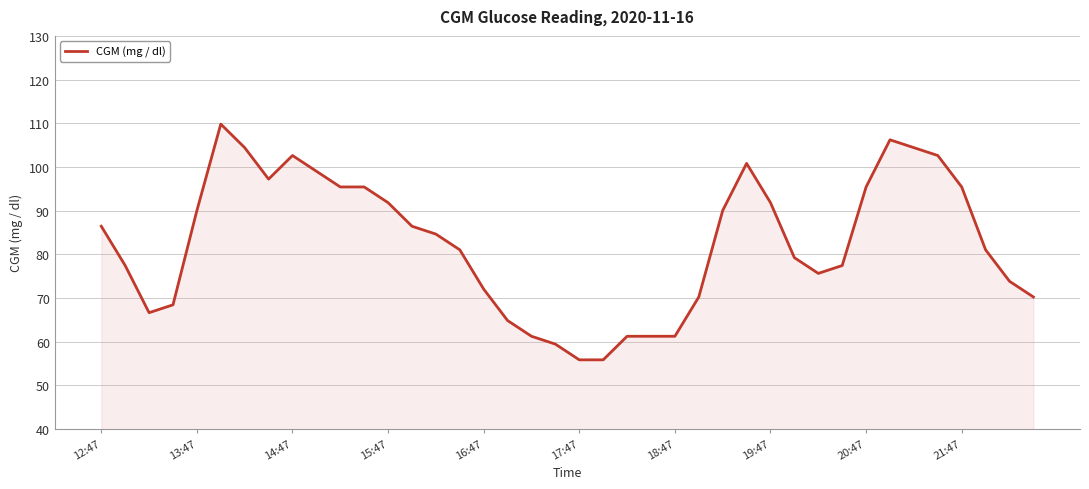

What is the difference between the maximum and minimum values?

54.0